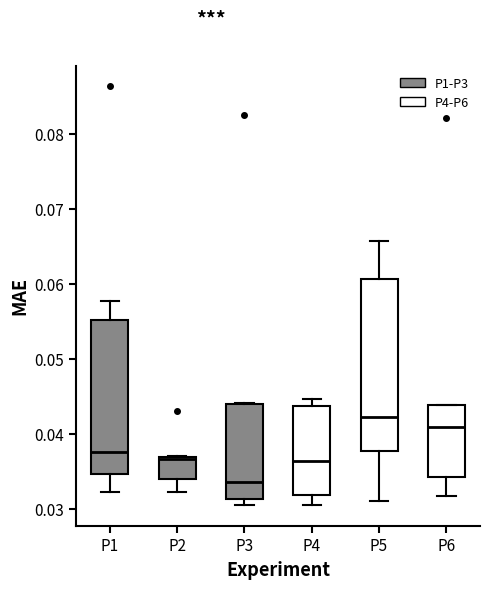

Comparing the boxes themselves (not the whiskers), which one is the tallest?

P5